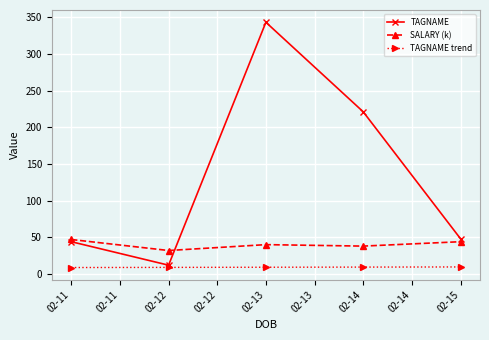

True or false: TAGNAME and TAGNAME trend cross at least once.

False